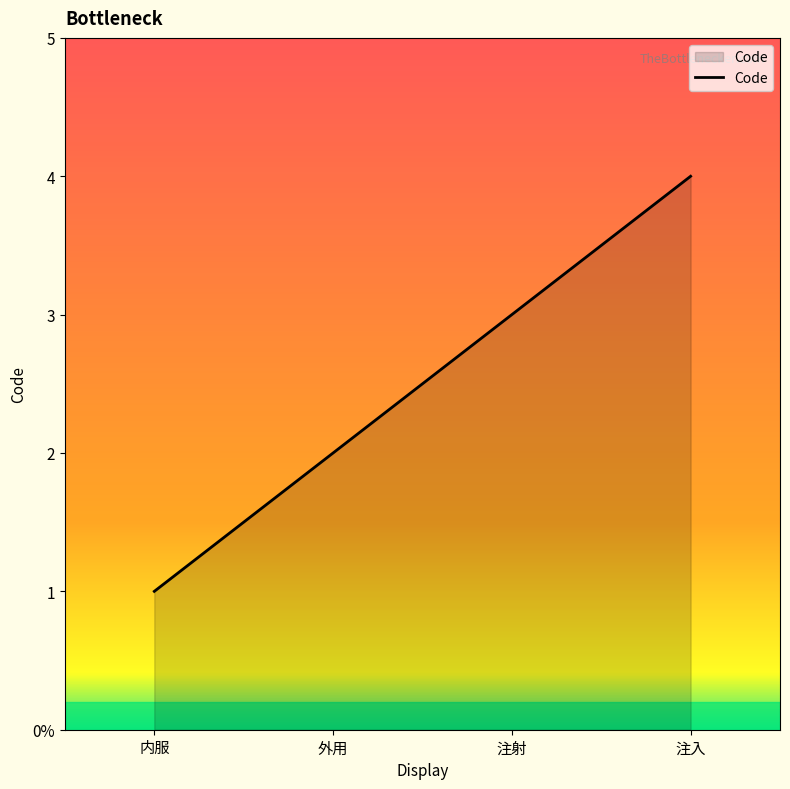

What is the sum of the values at 注入 and 外用?

6